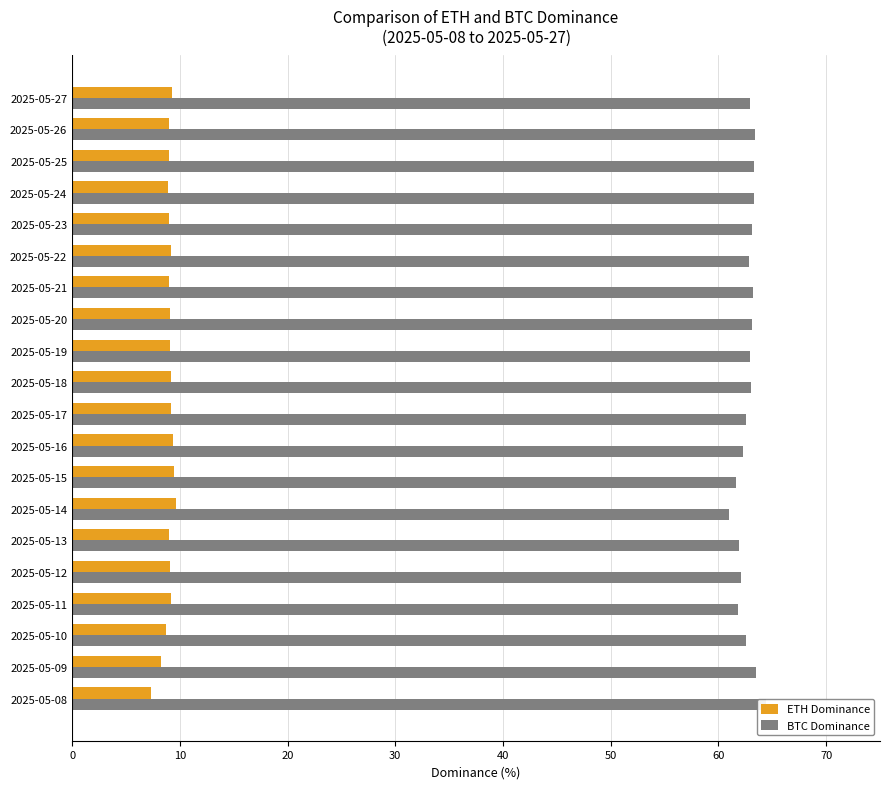

What are all the series names shown in the legend?

ETH Dominance, BTC Dominance